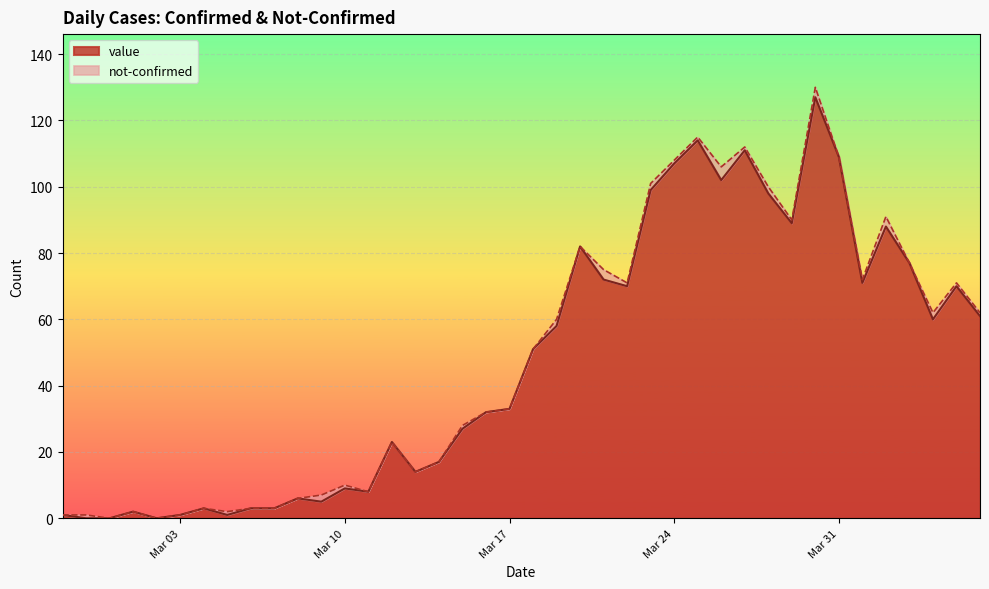

What is the sum of the values at 2020-02-29 and 2020-03-15?

27